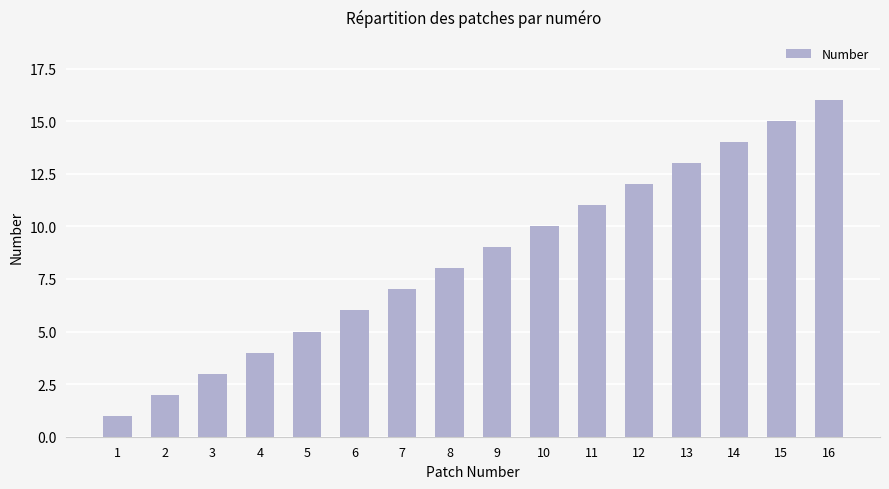

Rank the categories by value from lowest to highest.

1, 2, 3, 4, 5, 6, 7, 8, 9, 10, 11, 12, 13, 14, 15, 16